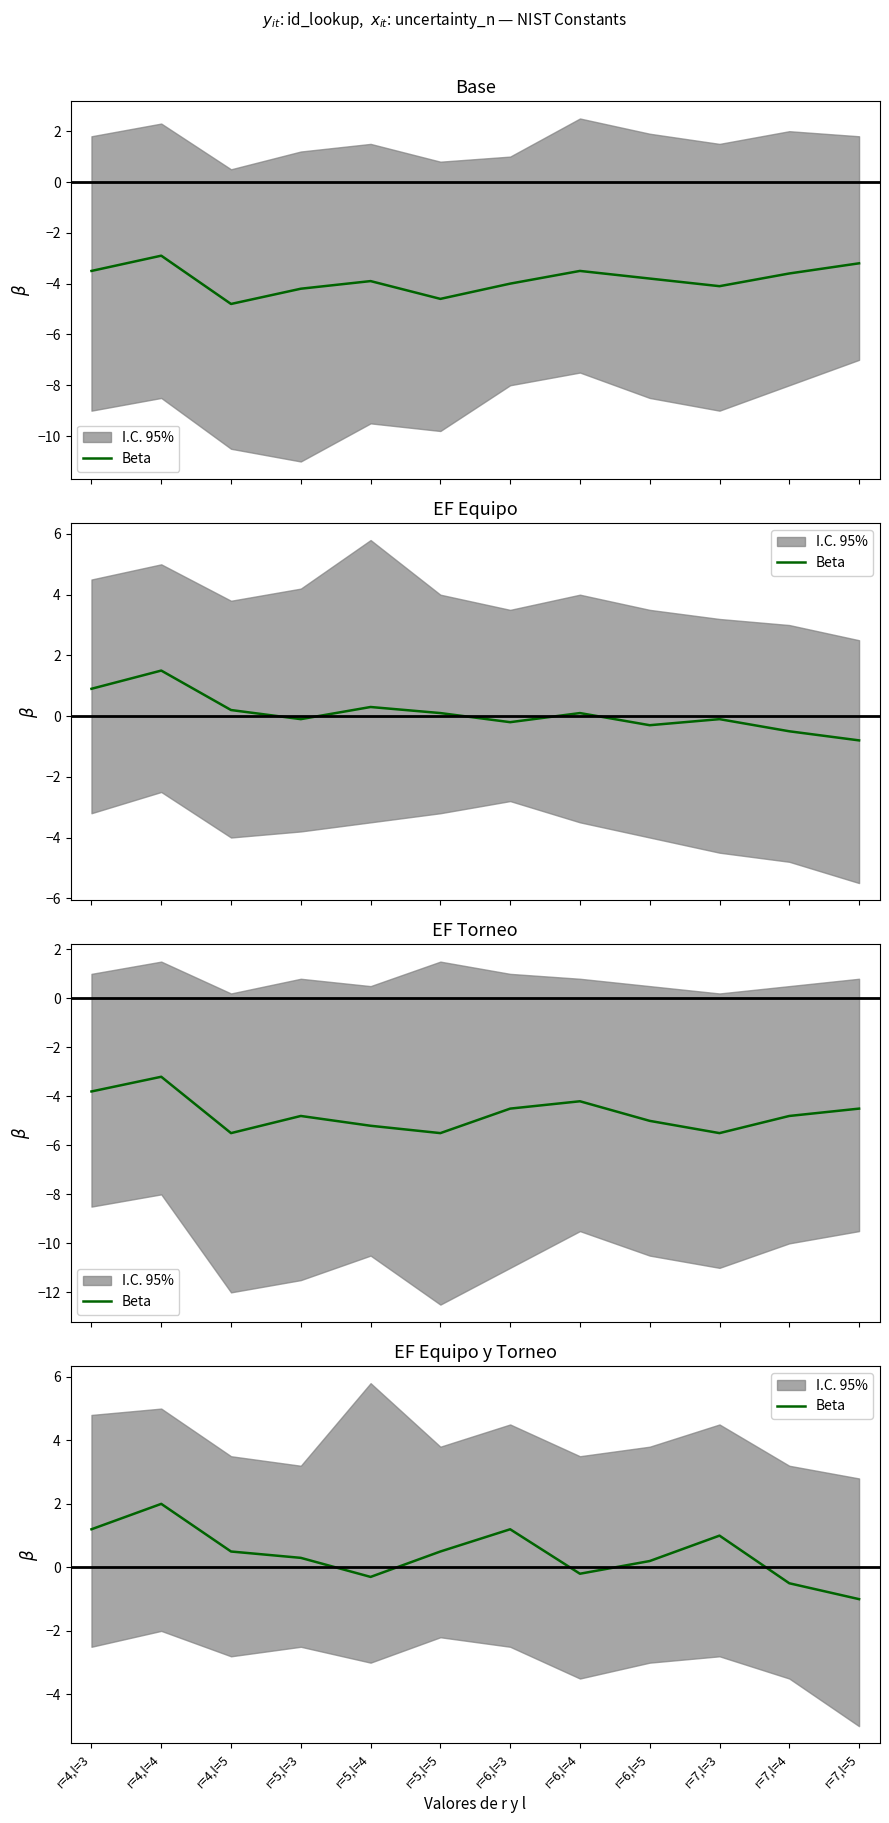

How many data points are less than 0?

4